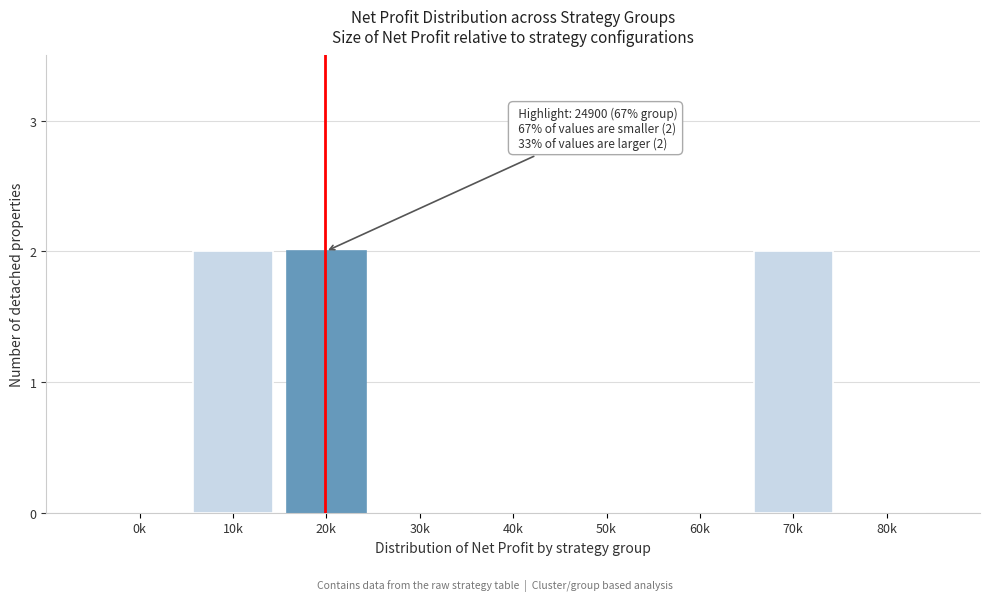

Reading left to right, transcribe all the data shown in this chart.

0k=0	10k=2	20k=2	30k=0	40k=0	50k=0	60k=0	70k=2	80k=0